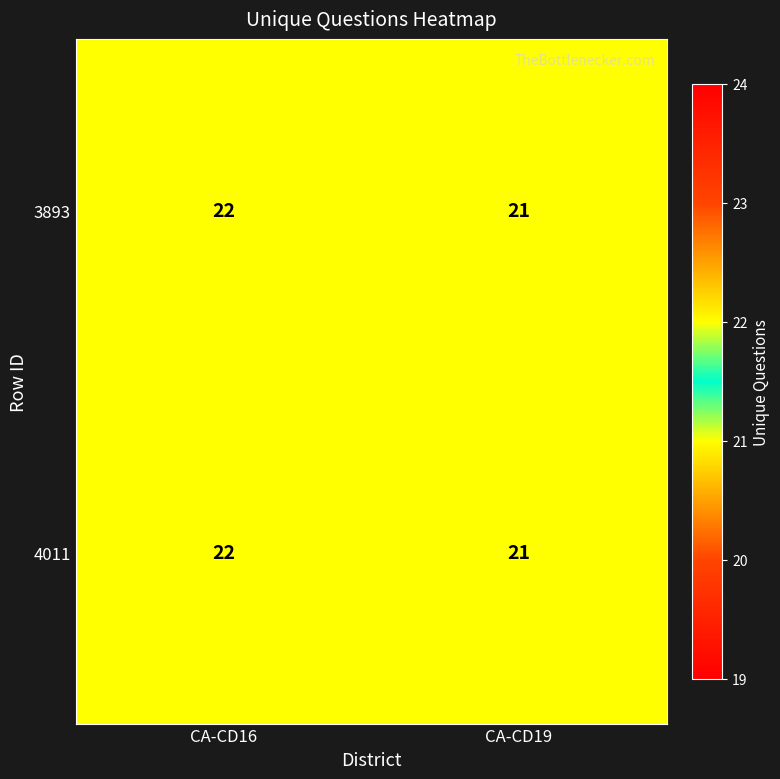

What is the sum of the 4011 values at CA-CD19 and CA-CD16?

43